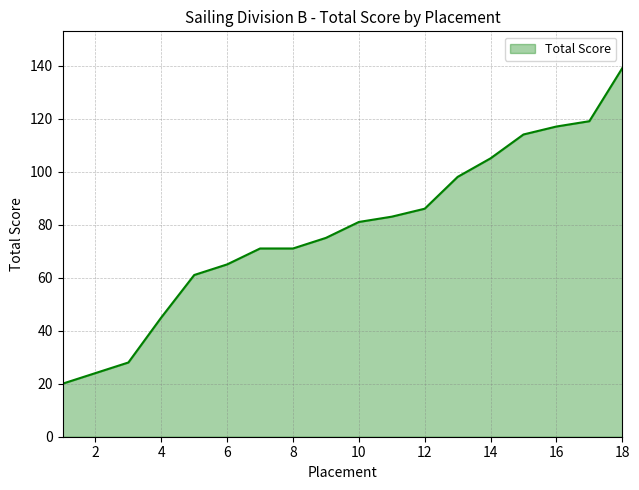

What is the greatest value displayed?

139